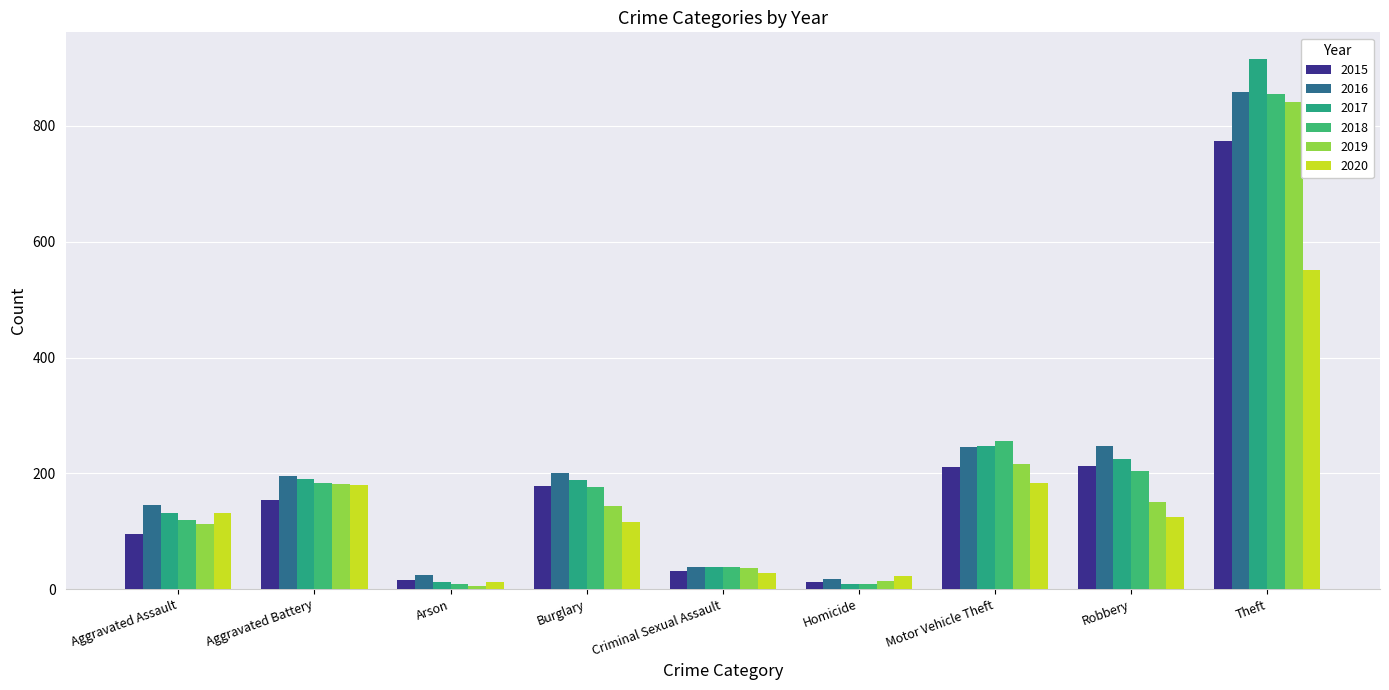

Rank the series by their maximum value, from lowest to highest.

2020, 2015, 2019, 2018, 2016, 2017